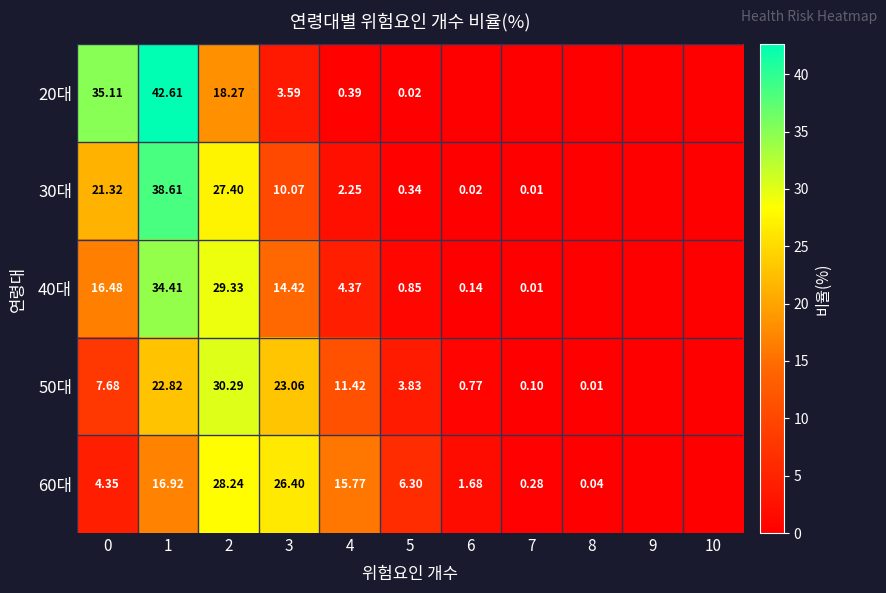

Which series has the largest total across all categories?

30대